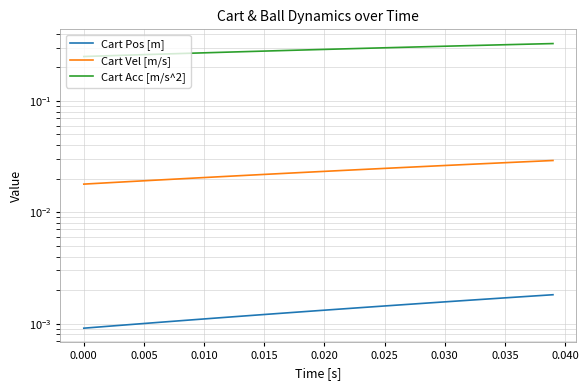

True or false: Cart Pos [m] and Cart Acc [m/s^2] intersect in this chart.

False